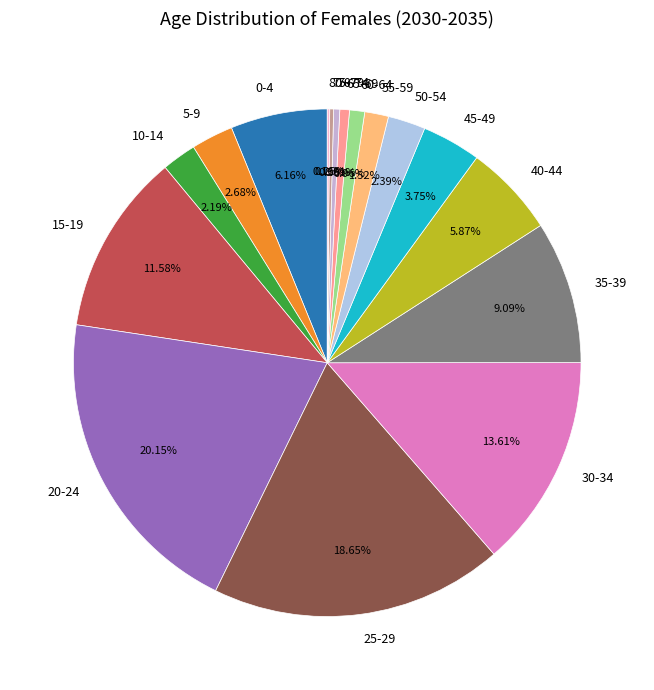

Does 20-24 account for over 50% of the chart?

No